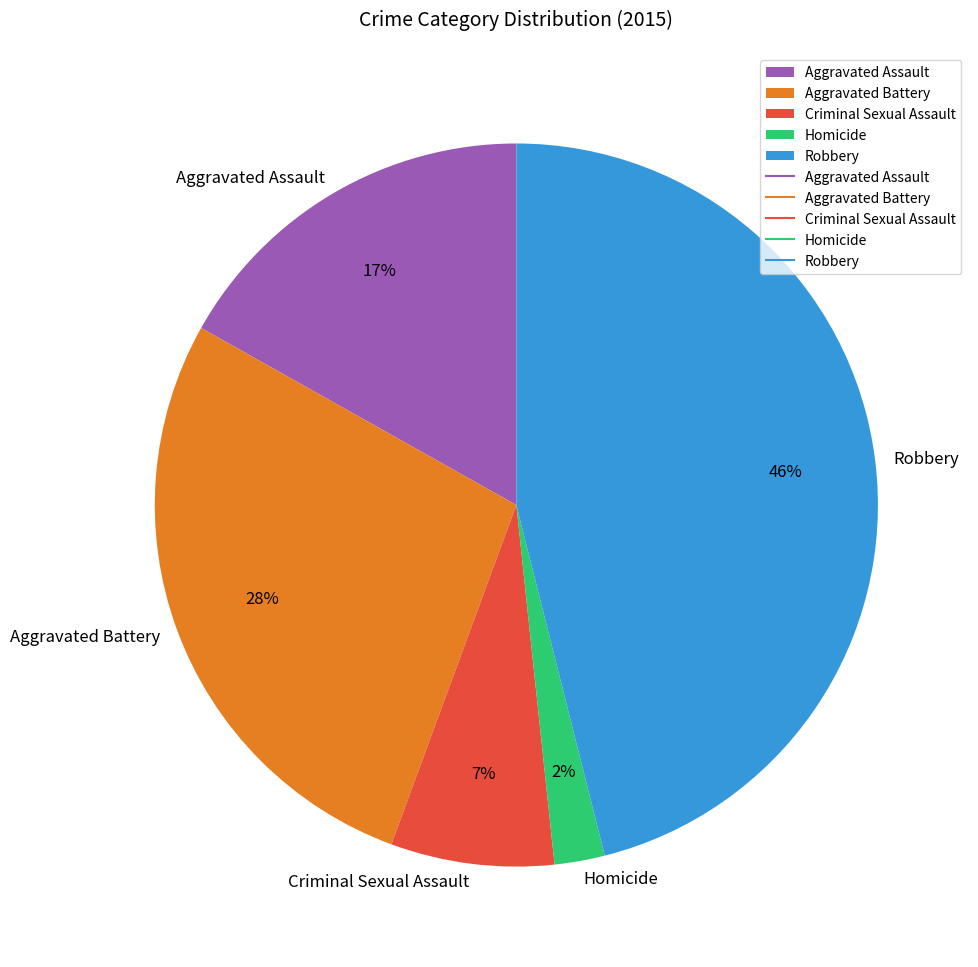

To the nearest percent, what percentage of the pie is Aggravated Assault?

17%